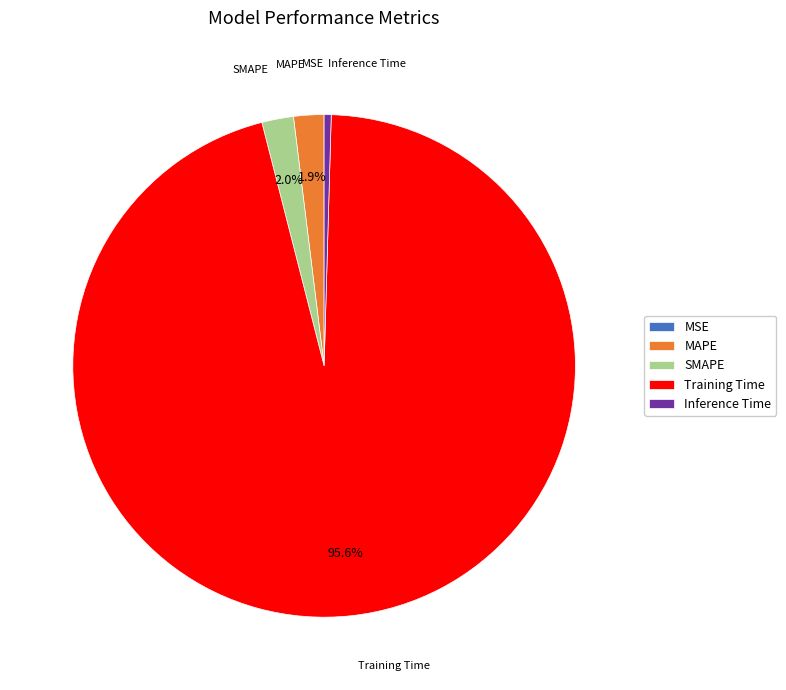

What is the largest slice in the pie chart?

Training Time